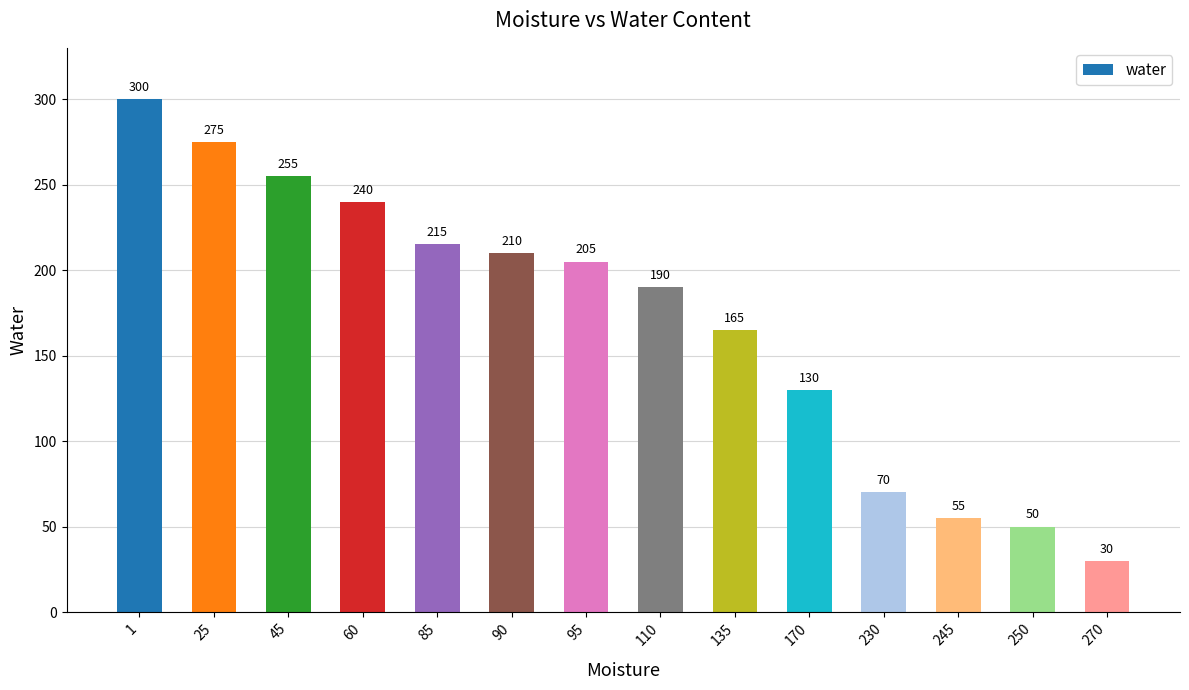

Which has a higher value, 90 or 60?

60